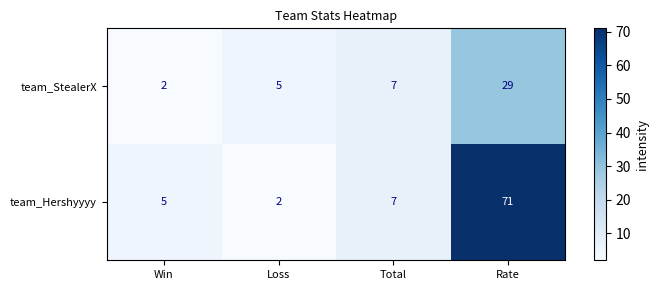

Between Total and Rate, which series saw the biggest shift?

team_Hershyyyy